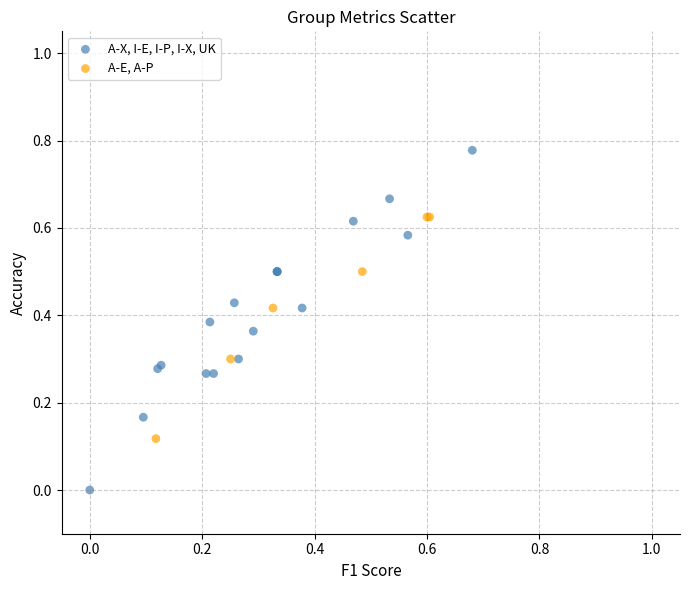

Which series has the largest Y range (max minus min)?

A-X, I-E, I-P, I-X, UK